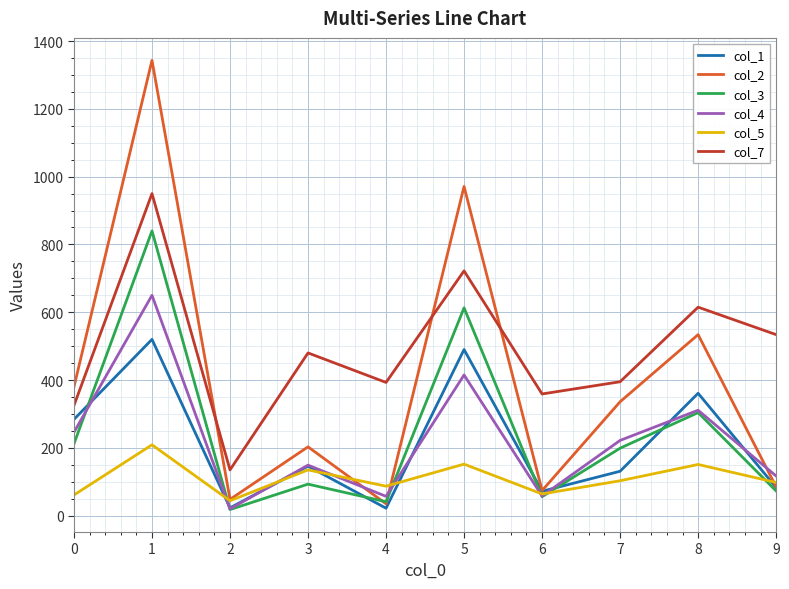

The value of col_7 at 8 is 615. True or false?

True